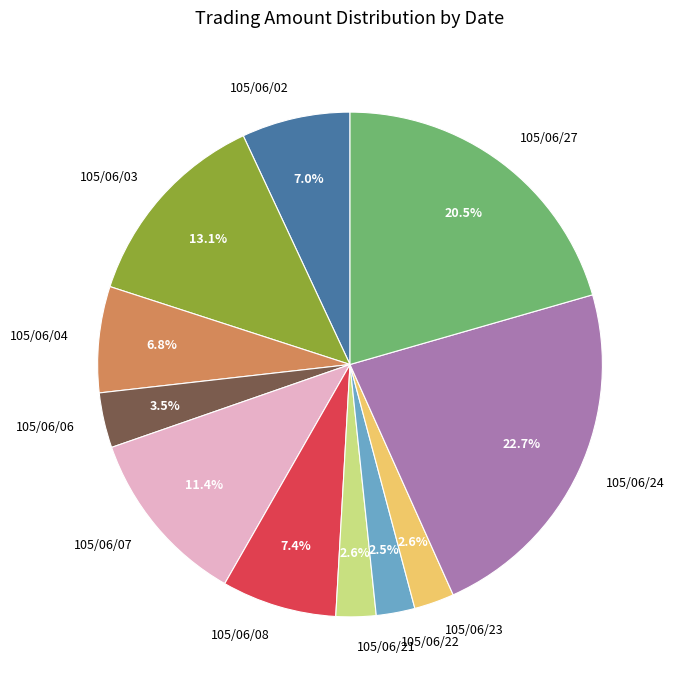

To the nearest percent, what is the average slice percentage?

9%